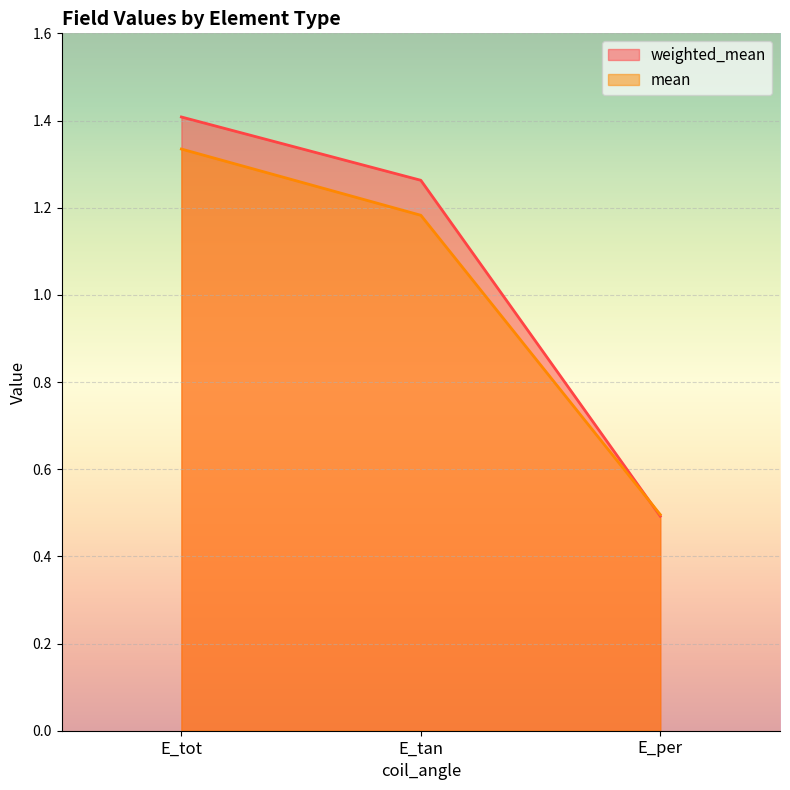

How many mean values are between 0 and 1?

1